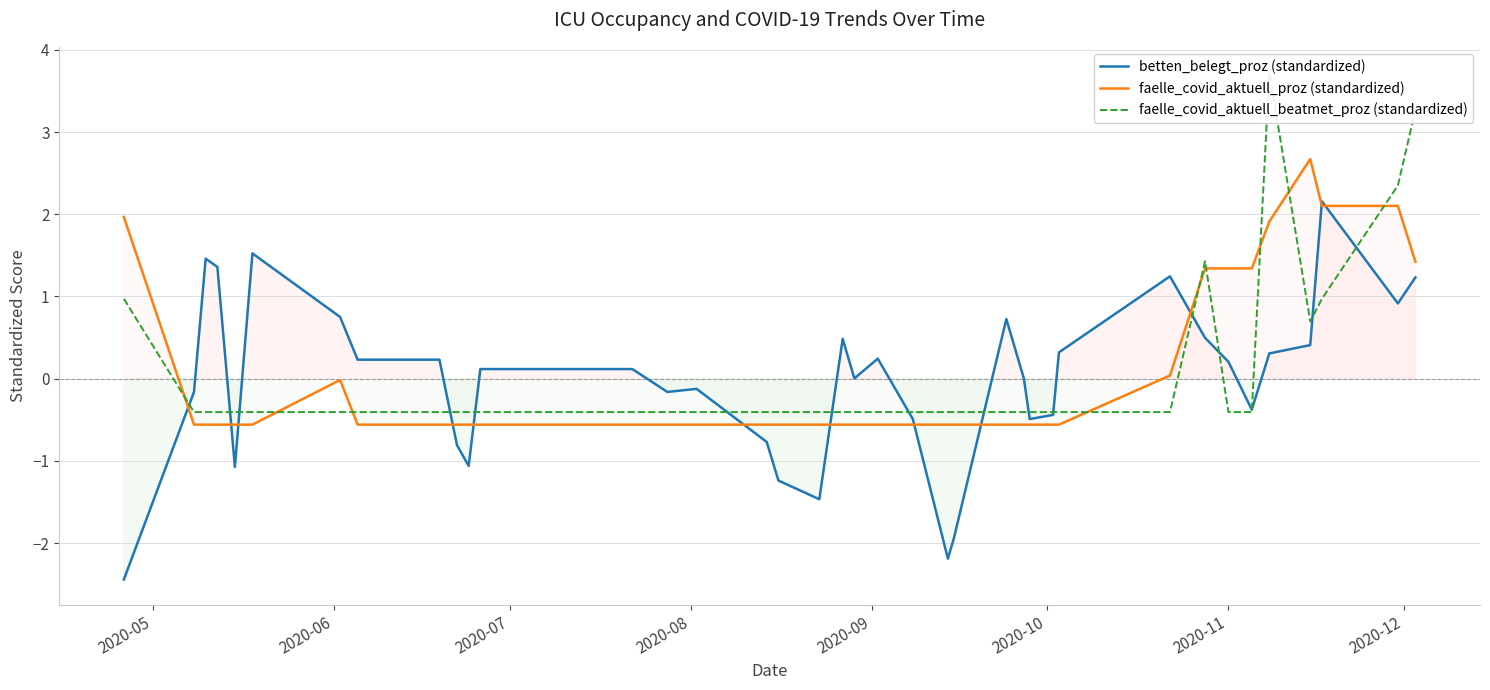

How many lines are shown in the chart?

3